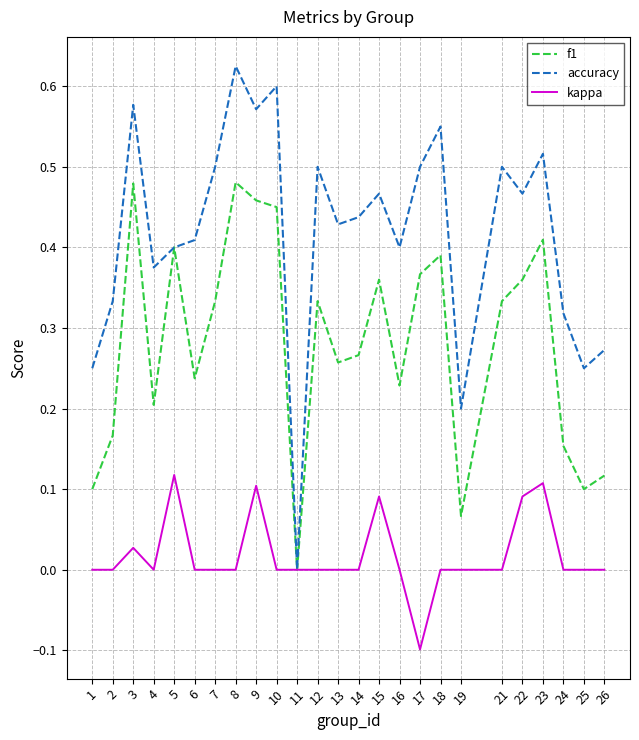

Rank the series by their maximum value, from lowest to highest.

kappa, f1, accuracy